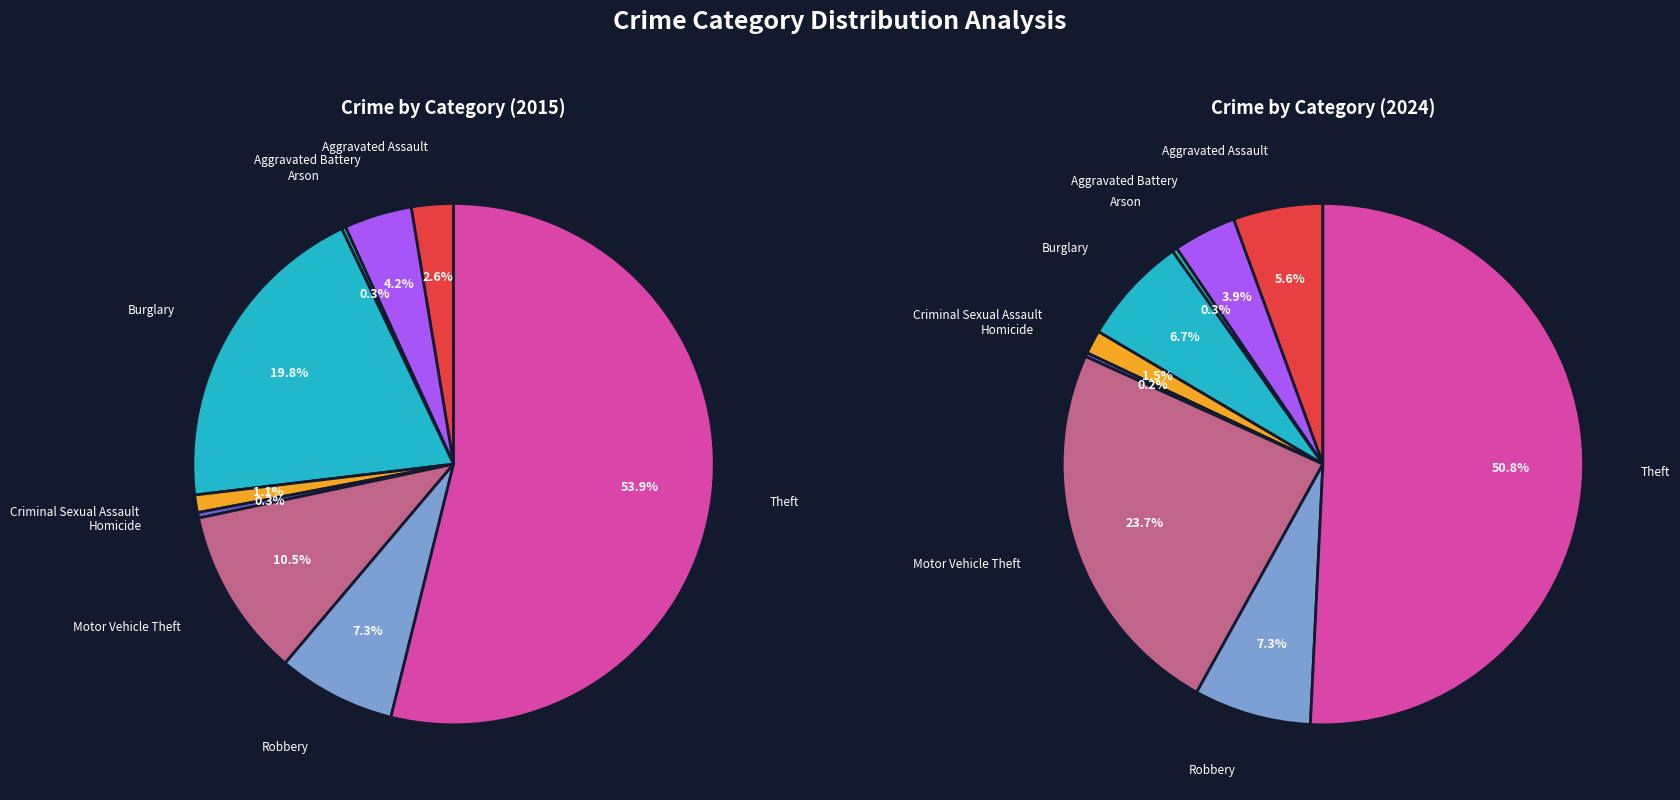

Is there any slice that represents more than half of the pie?

Yes